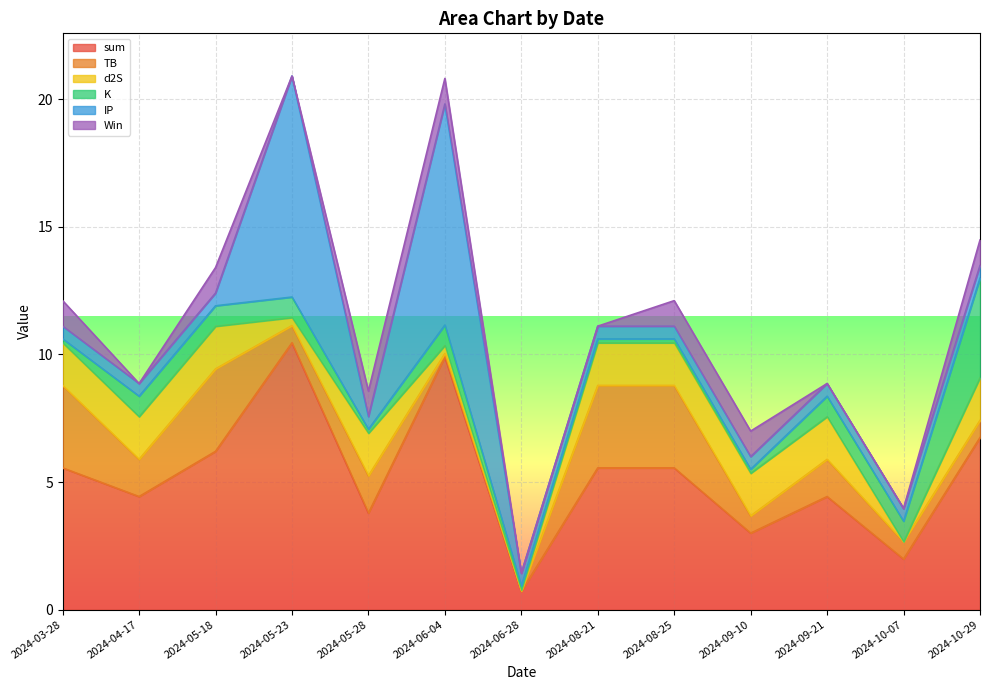

Which series has the largest total across all categories?

sum